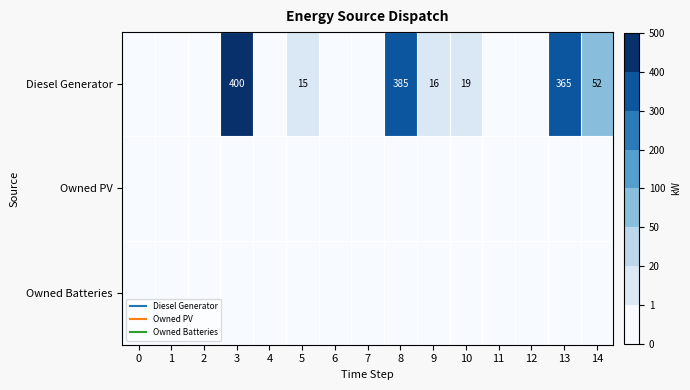

What is the maximum value shown in the chart?

400